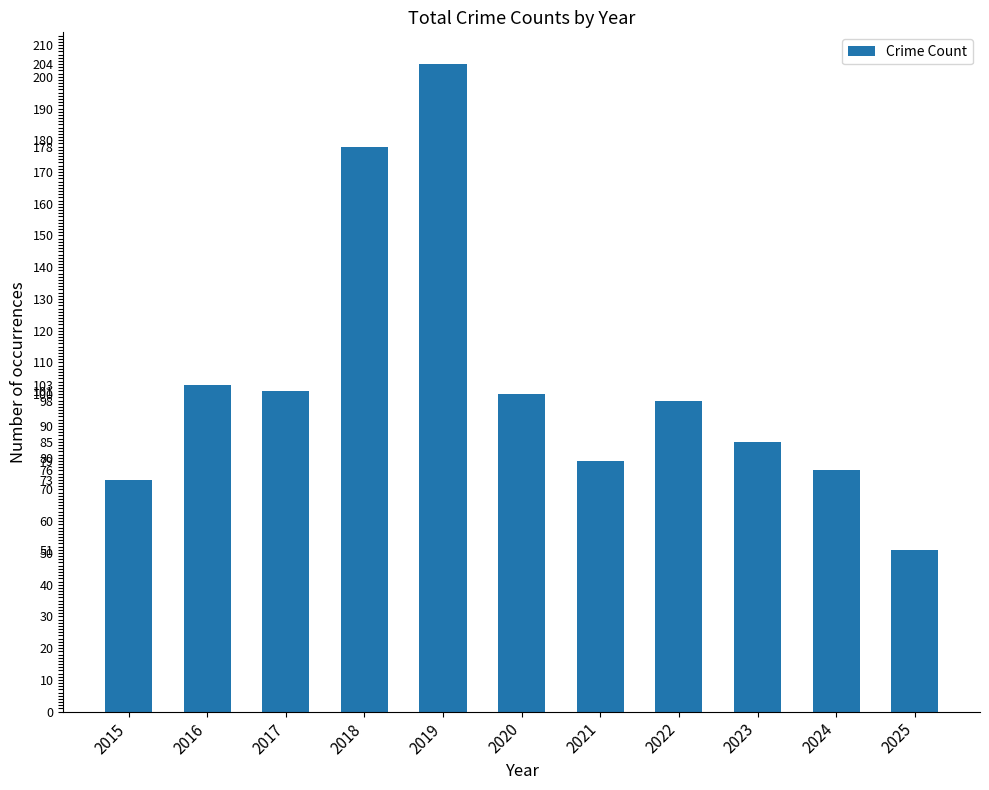

How many categories are shown in the chart?

11